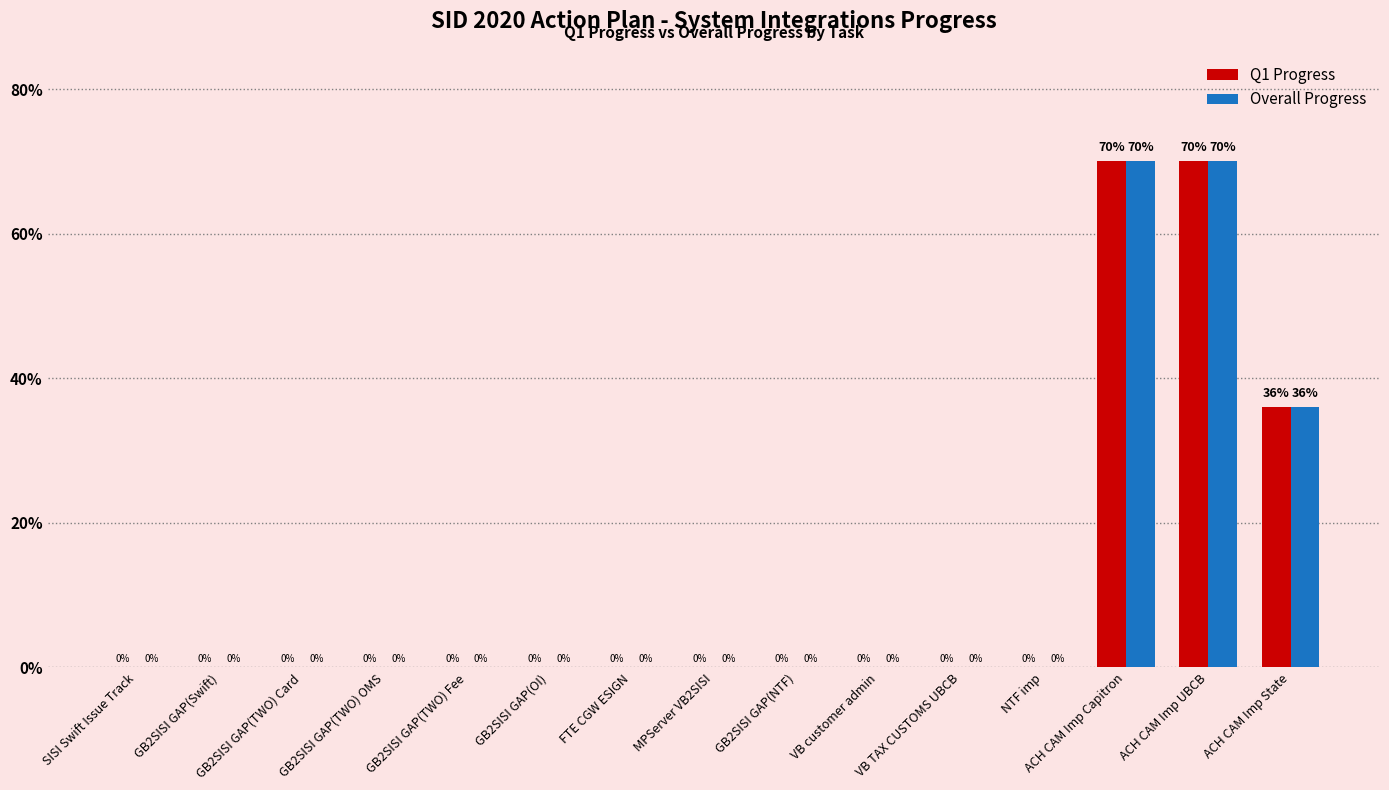

What is the sum of all Q1 Progress values?

1.8